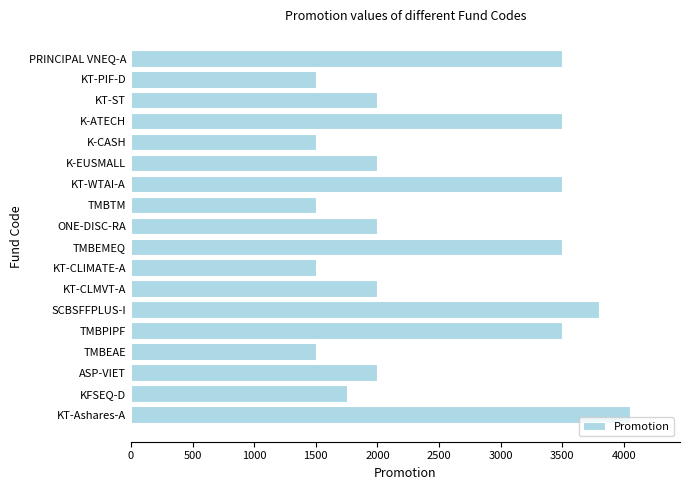

What is the smallest value displayed?

1500